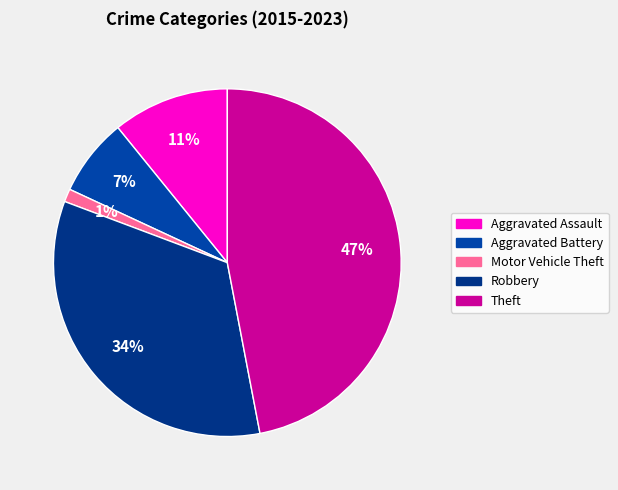

Which category has the smallest portion of the pie?

Motor Vehicle Theft